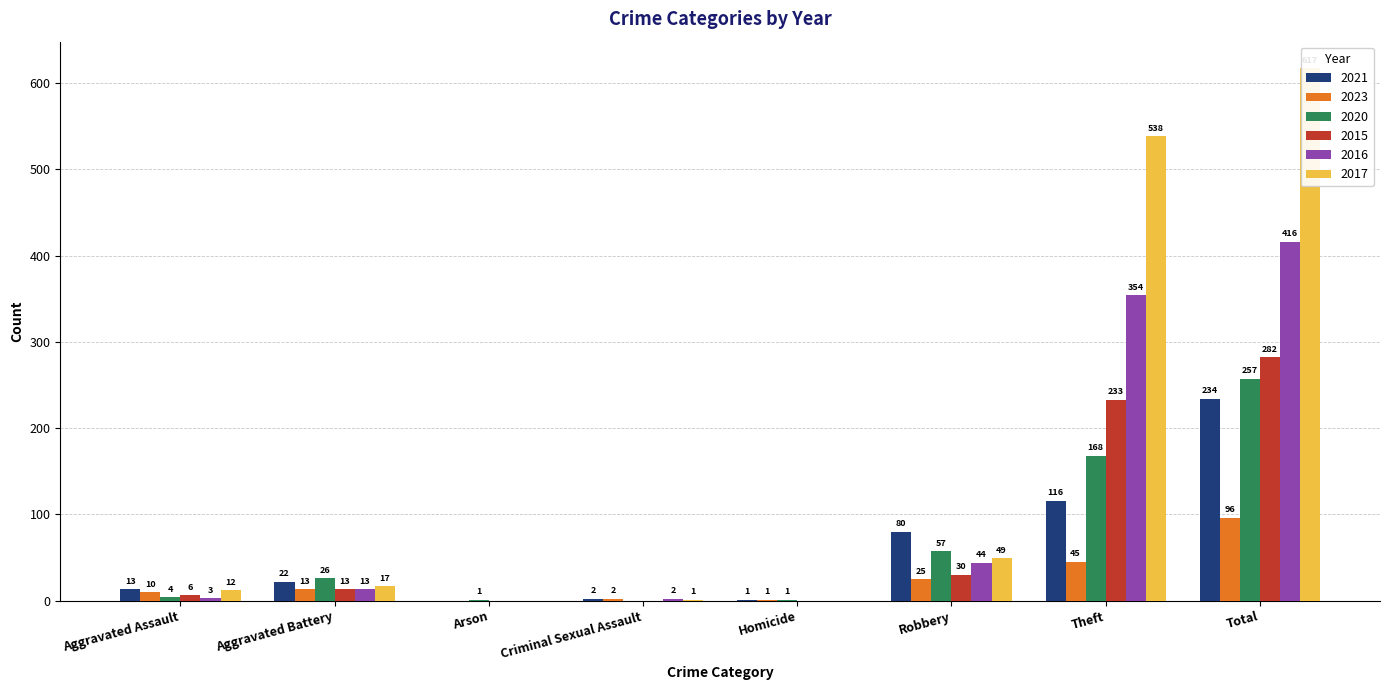

The 2016 series shows 0 at Arson. True or false?

True